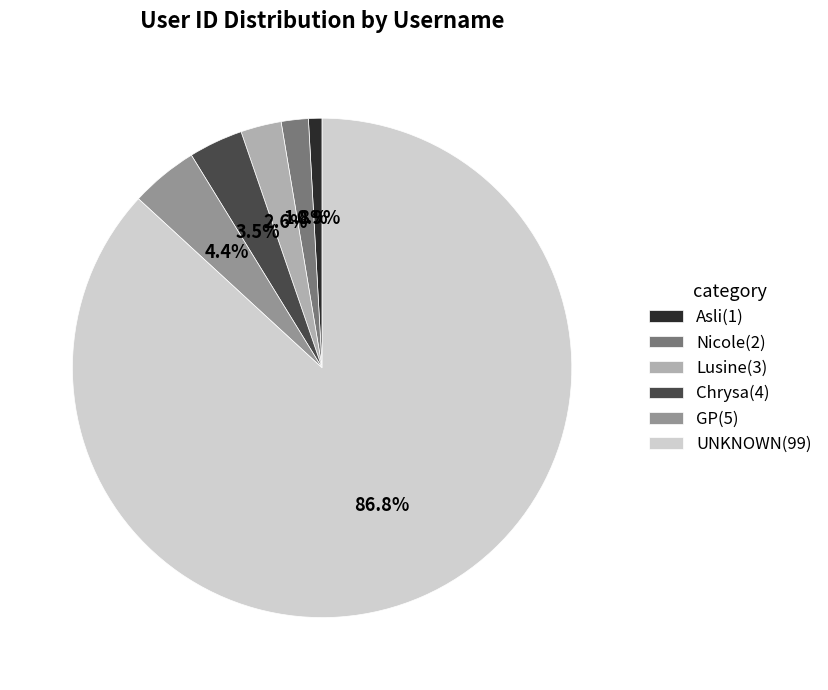

True or false: GP accounts for 4% of the total.

True